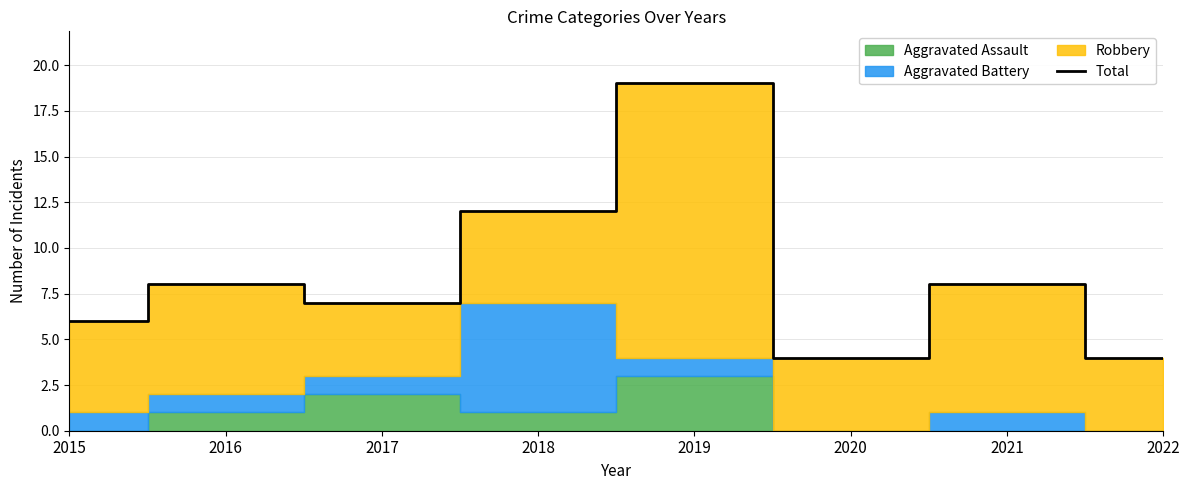

How many categories are shown in the chart?

8